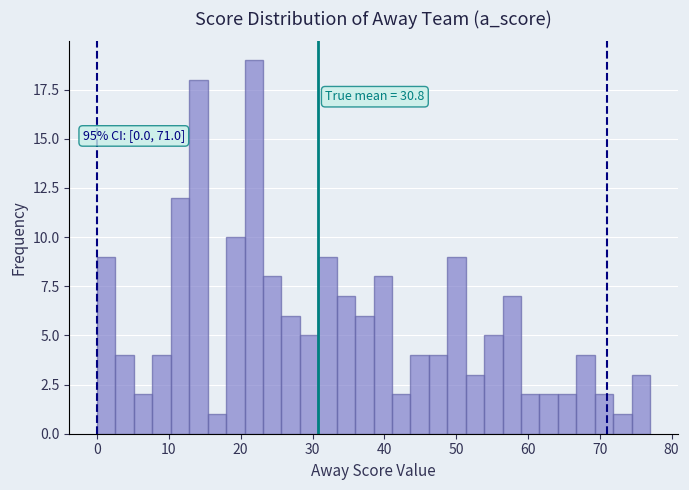

Read against the x-axis, roughly where is the centre of the tallest bar?

22